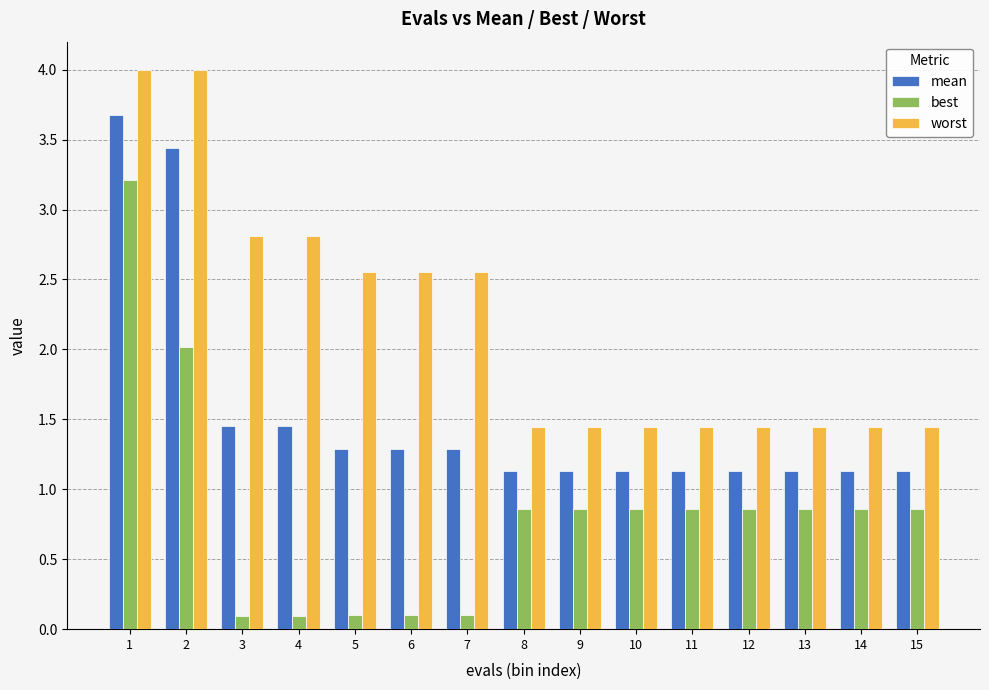

What is the minimum value shown in the chart?

0.1